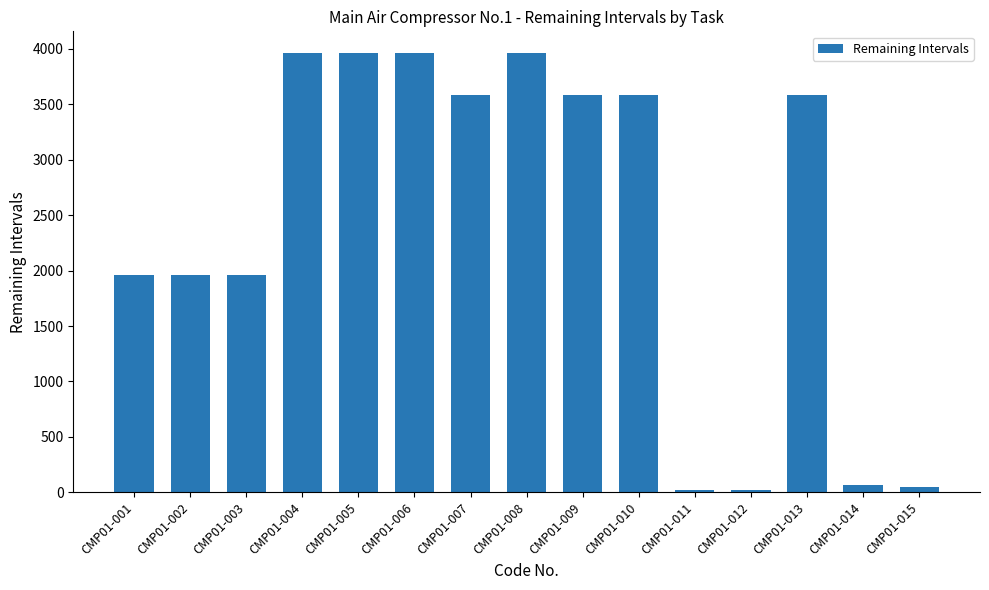

Between CMP01-015 and CMP01-002, which is larger?

CMP01-002